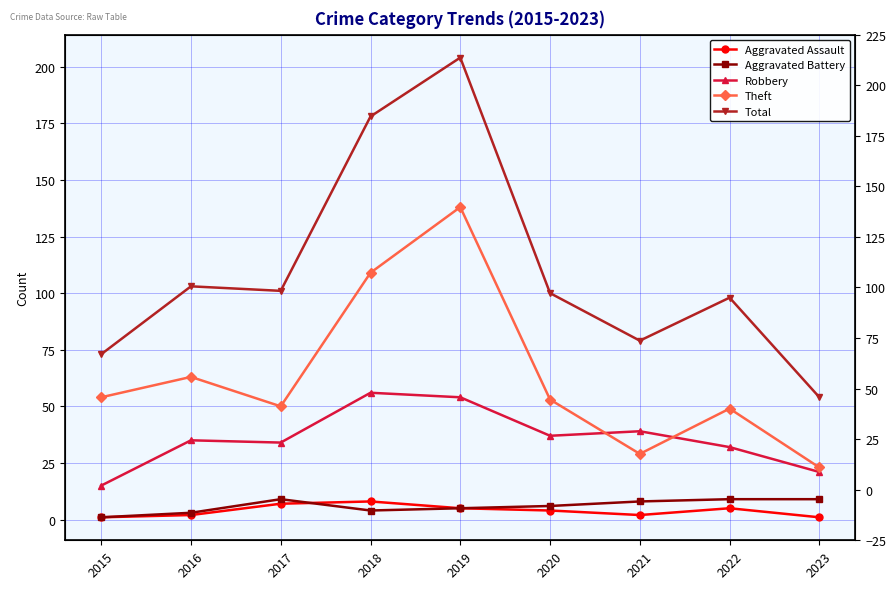

What is the sum of the Total values at 2019 and 2022?

302